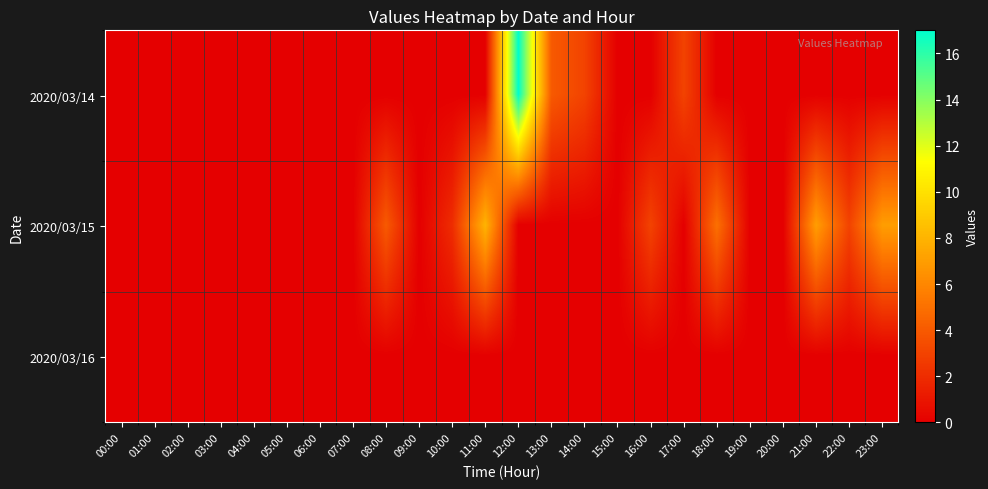

Reading left to right, what are all the values shown in this chart?

2020/03/14: 00:00=0	01:00=0	02:00=0	03:00=0	04:00=0	05:00=0	06:00=0	07:00=0	08:00=0	09:00=0	10:00=0	11:00=0	12:00=17	13:00=4	14:00=3	15:00=0	16:00=0	17:00=3	18:00=0	19:00=0	20:00=0	21:00=0	22:00=0	23:00=0
2020/03/15: 00:00=0	01:00=0	02:00=0	03:00=0	04:00=0	05:00=0	06:00=0	07:00=0	08:00=4	09:00=0	10:00=2	11:00=8	12:00=0	13:00=0	14:00=0	15:00=0	16:00=3	17:00=0	18:00=5	19:00=0	20:00=0	21:00=7	22:00=3	23:00=7
2020/03/16: 00:00=0	01:00=0	02:00=0	03:00=0	04:00=0	05:00=0	06:00=0	07:00=0	08:00=0	09:00=0	10:00=0	11:00=0	12:00=0	13:00=0	14:00=0	15:00=0	16:00=0	17:00=0	18:00=0	19:00=0	20:00=0	21:00=0	22:00=0	23:00=0